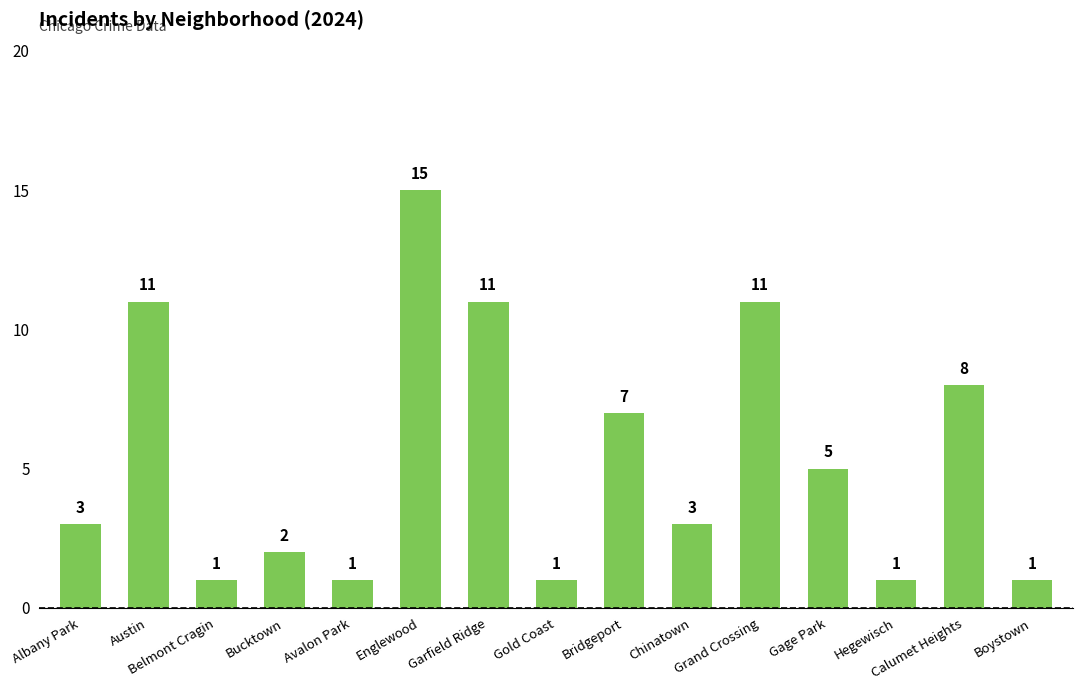

Count the number of data series in this chart.

1